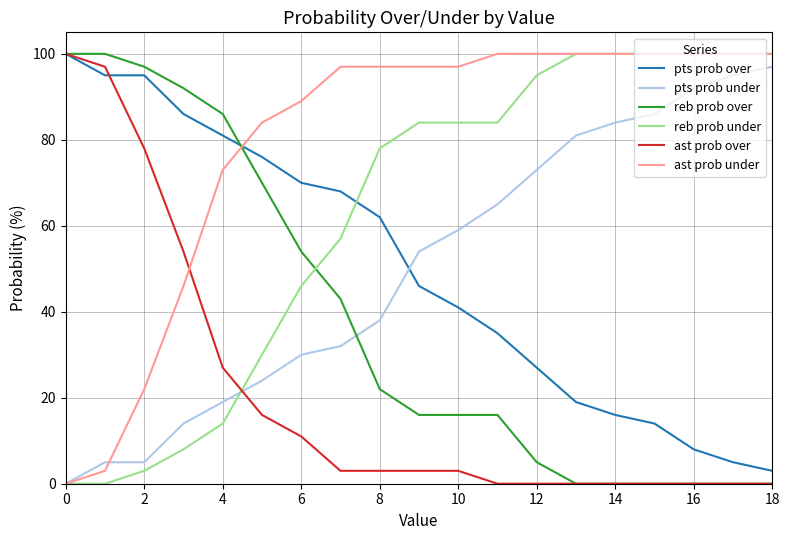

Which series has the largest total across all categories?

ast prob under